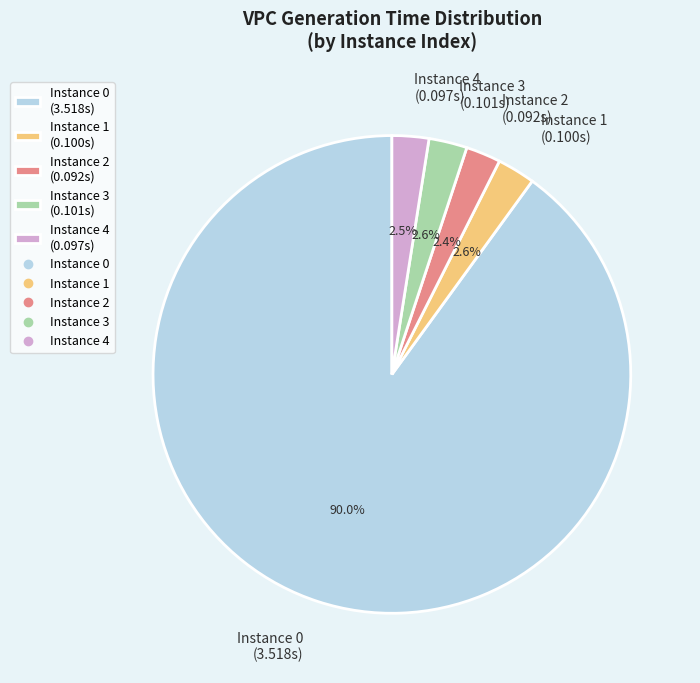

Do Instance 2 (0.092s) and Instance 4 (0.097s) together represent more than half of the pie?

No